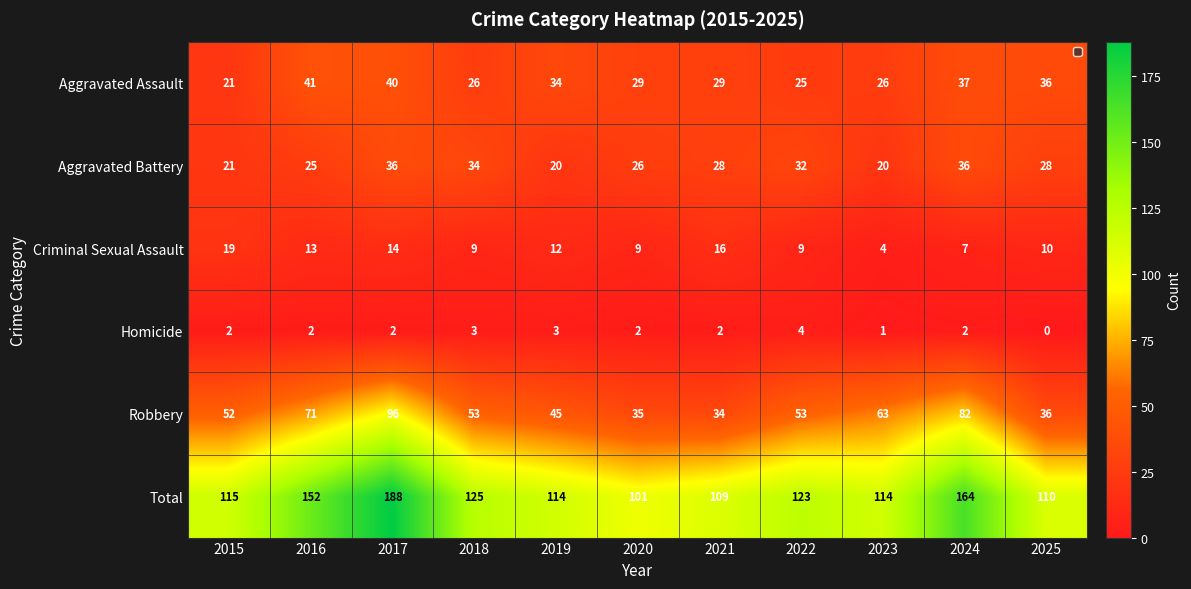

The value of Robbery at 2016 is 71. True or false?

True